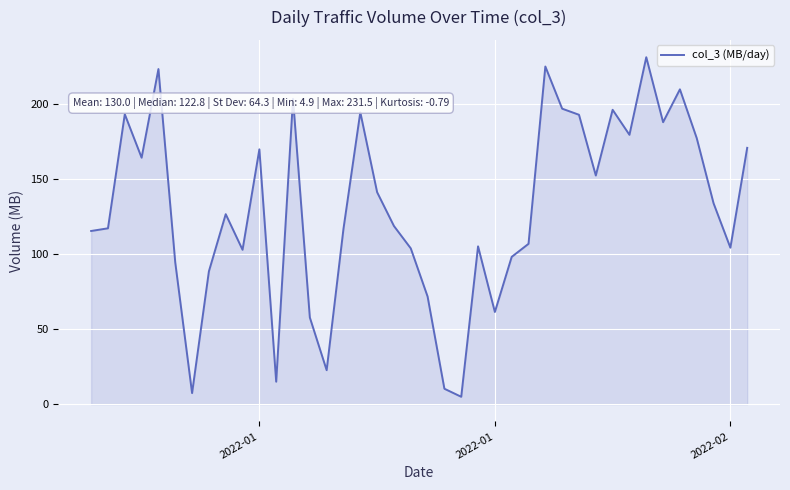

What is the difference between the maximum and minimum values?

226.5